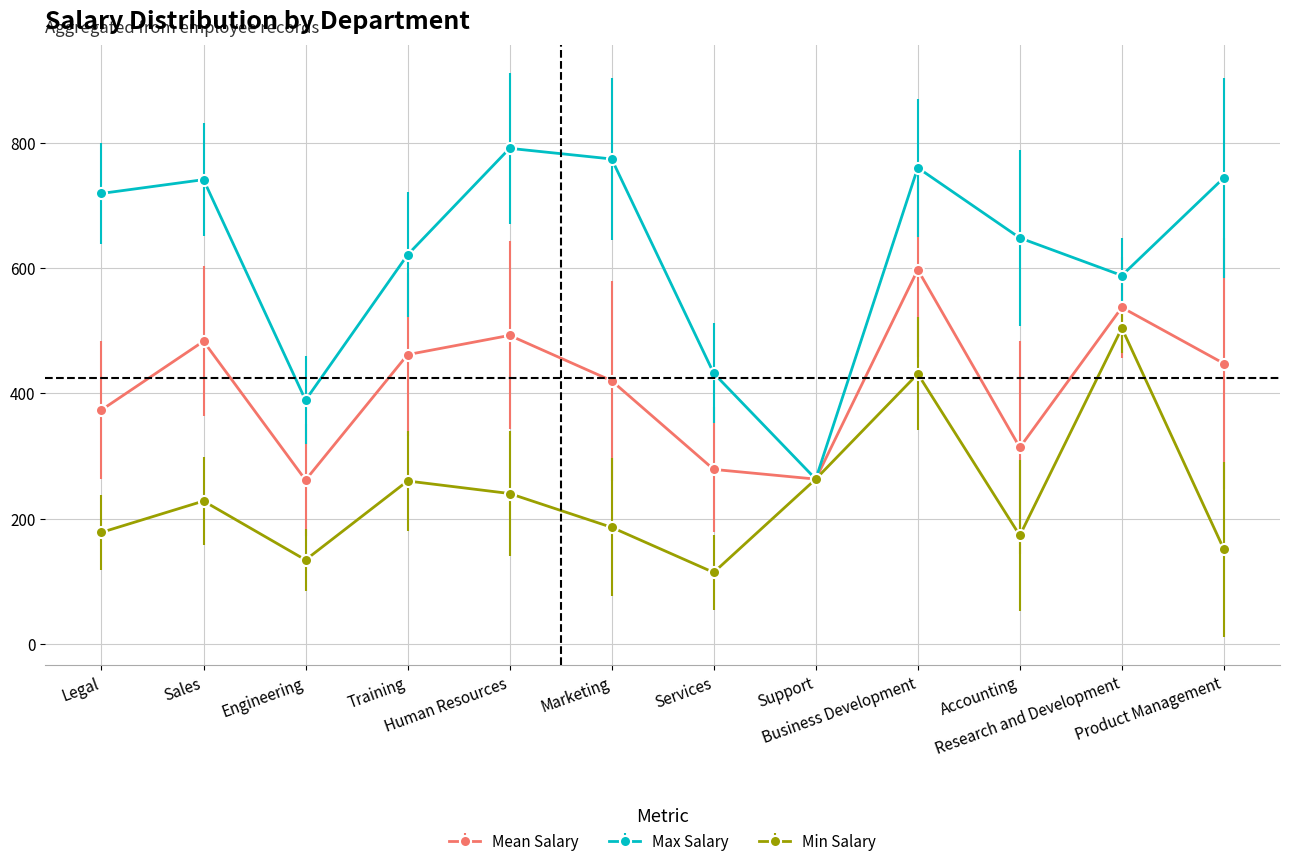

The value of Mean Salary at Product Management is 447.5. True or false?

True